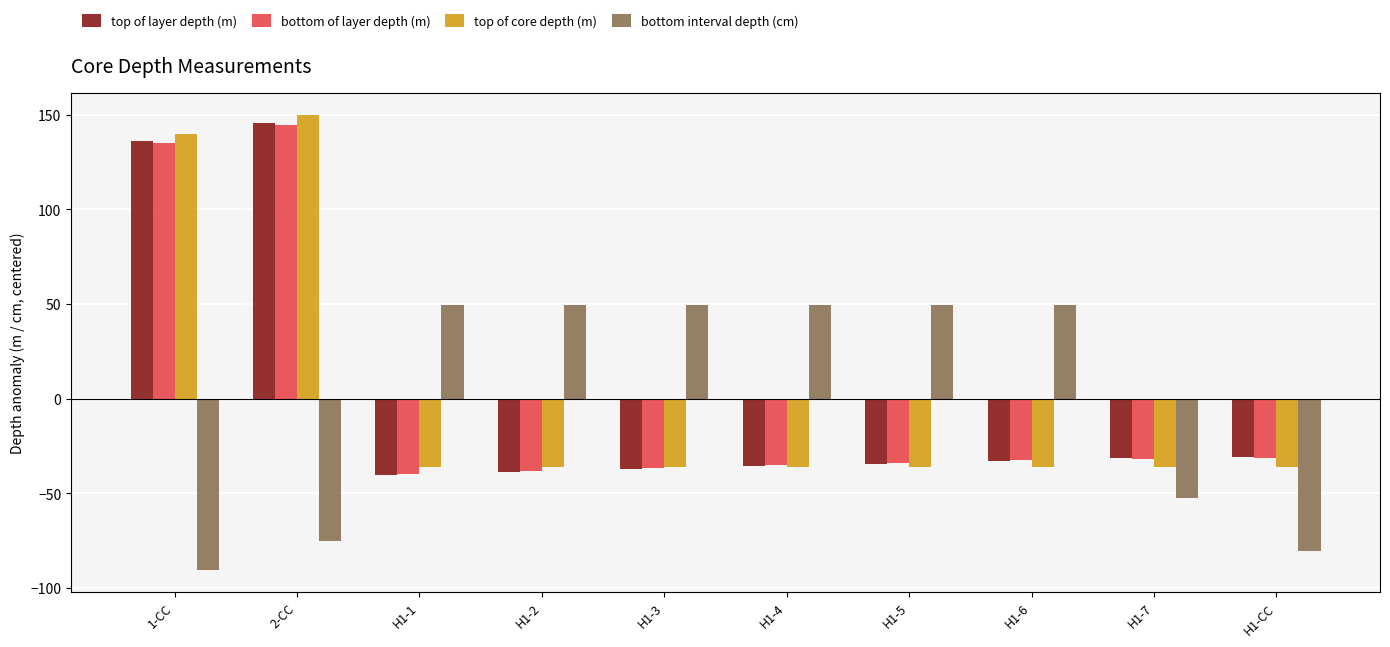

How many values in the top of core depth (m) series are below -36?

8